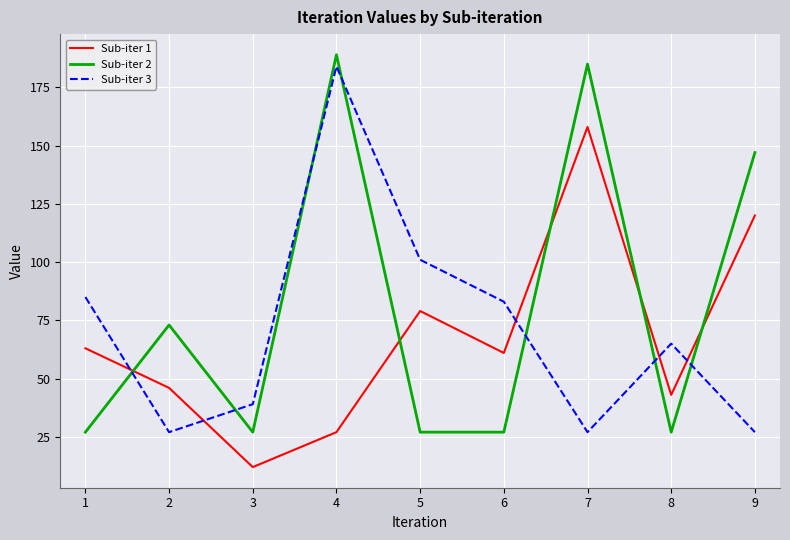

Reading left to right, list all the values displayed in this chart.

Sub-iter 1: 1=63	2=46	3=12	4=27	5=79	6=61	7=158	8=43	9=120
Sub-iter 2: 1=27	2=73	3=27	4=189	5=27	6=27	7=185	8=27	9=147
Sub-iter 3: 1=85	2=27	3=39	4=184	5=101	6=83	7=27	8=65	9=27